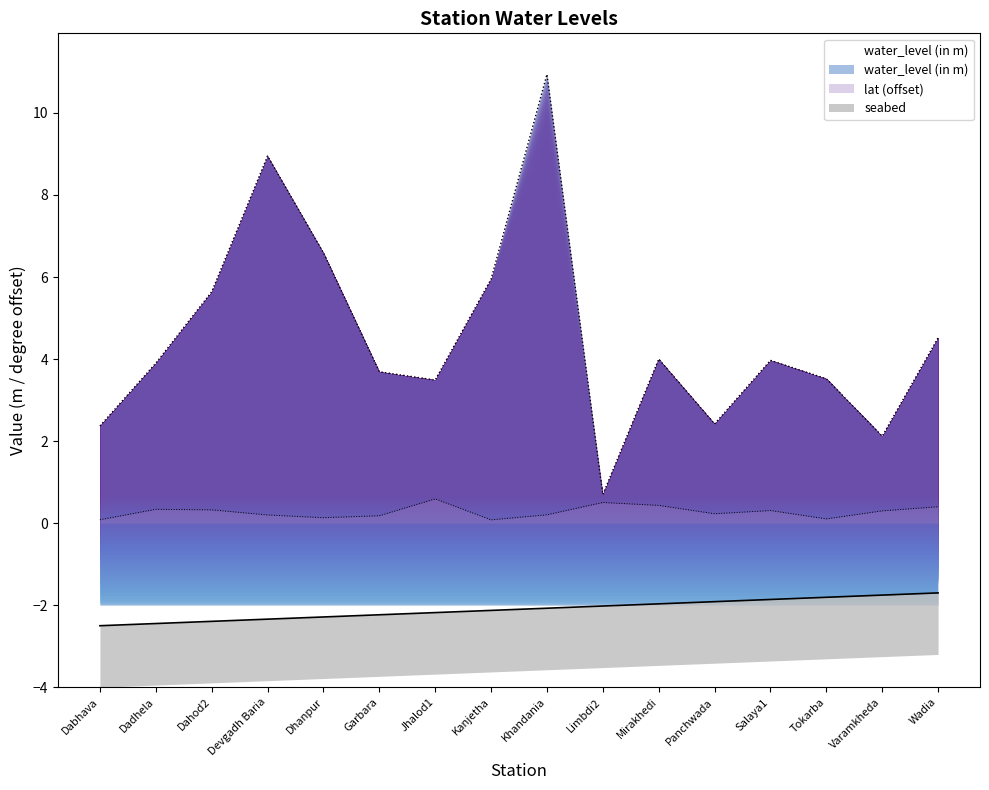

Reading left to right, list all the values displayed in this chart.

water_level (in m): Dabhava=2.4	Dadhela=3.9	Dahod2=5.6	Devgadh Baria=8.9	Dhanpur=6.6	Garbara=3.7	Jhalod1=3.5	Kanjetha=6.0	Khandania=10.9	Limbdi2=0.7	Mirakhedi=4.0	Panchwada=2.4	Salaya1=4.0	Tokarba=3.5	Varamkheda=2.1	Wadia=4.5
lat: Dabhava=0.1	Dadhela=0.3	Dahod2=0.3	Devgadh Baria=0.2	Dhanpur=0.1	Garbara=0.2	Jhalod1=0.6	Kanjetha=0.1	Khandania=0.2	Limbdi2=0.5	Mirakhedi=0.4	Panchwada=0.2	Salaya1=0.3	Tokarba=0.1	Varamkheda=0.3	Wadia=0.4